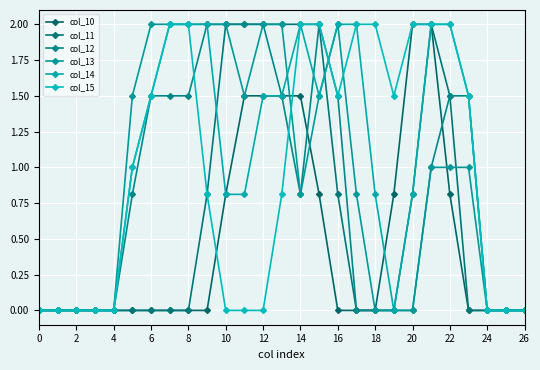

What is the label of the 12th point from the right?

15